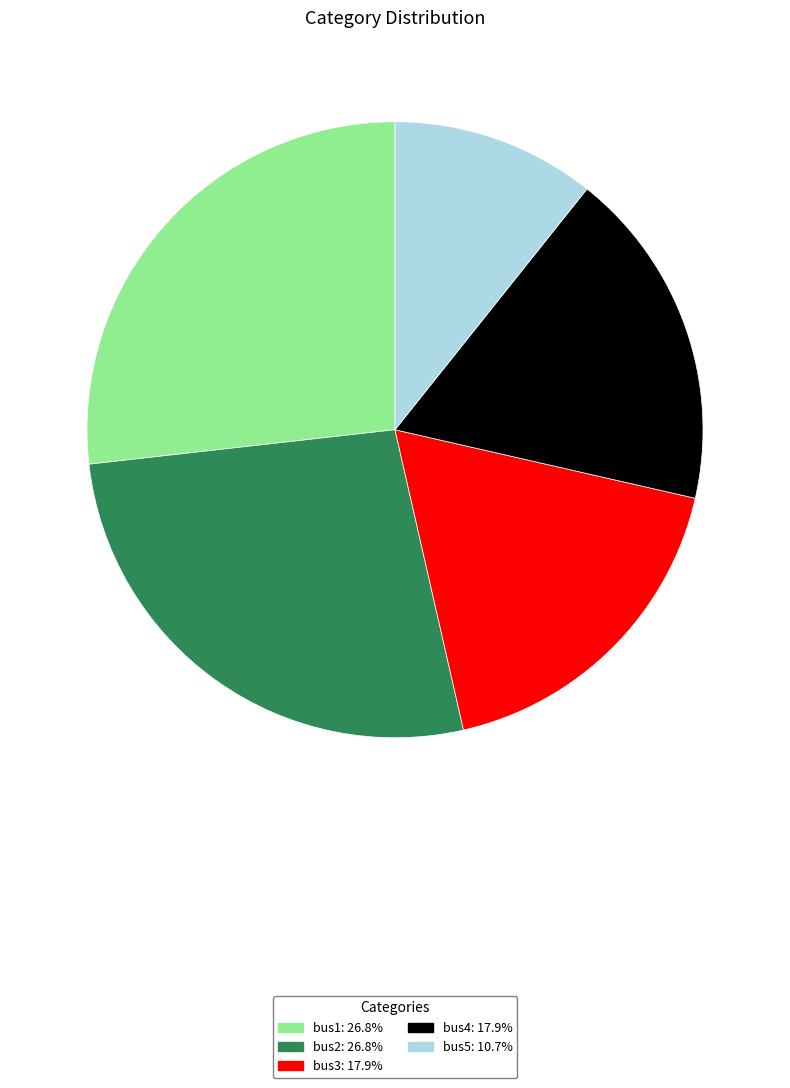

Which slice is the smallest?

bus5